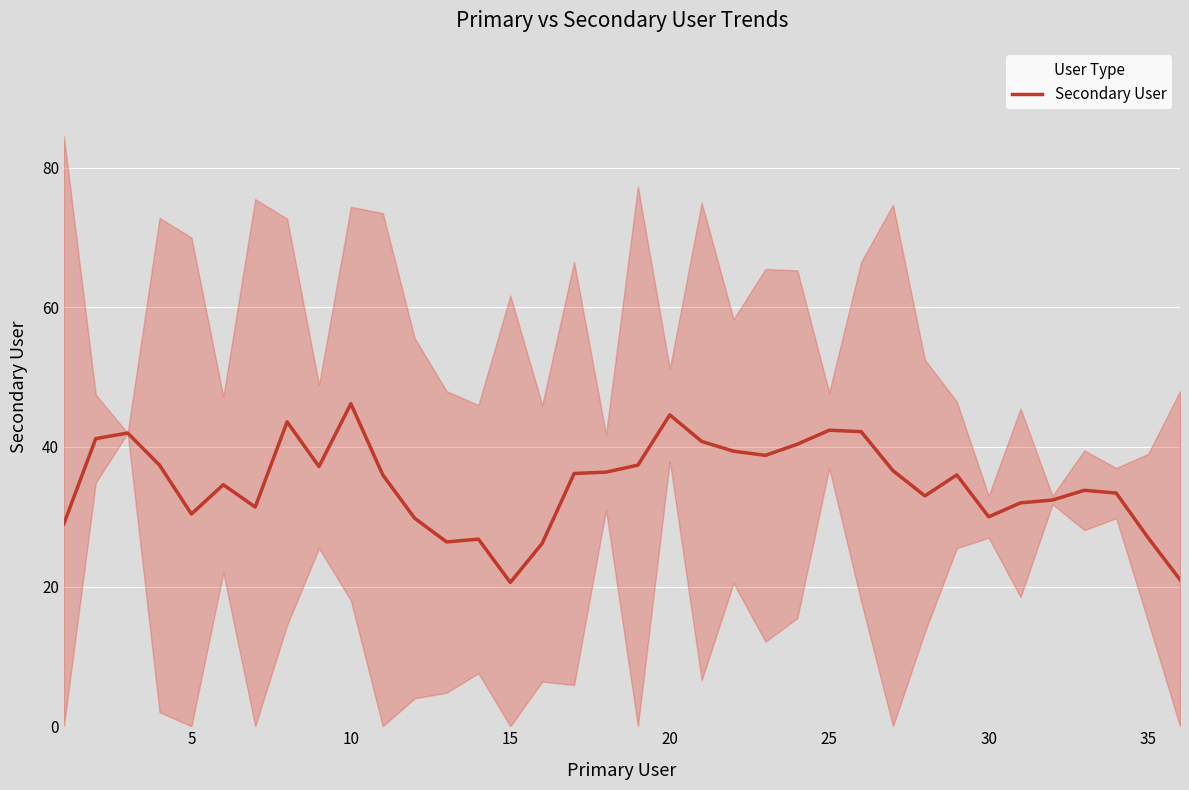

The value of Secondary User at 25 is 42.4. True or false?

True